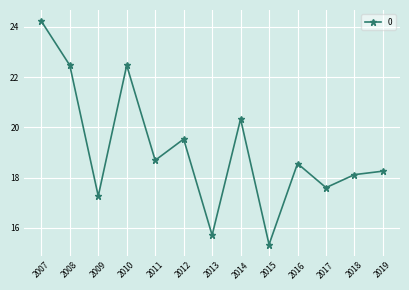

How many data points does each series have?

13